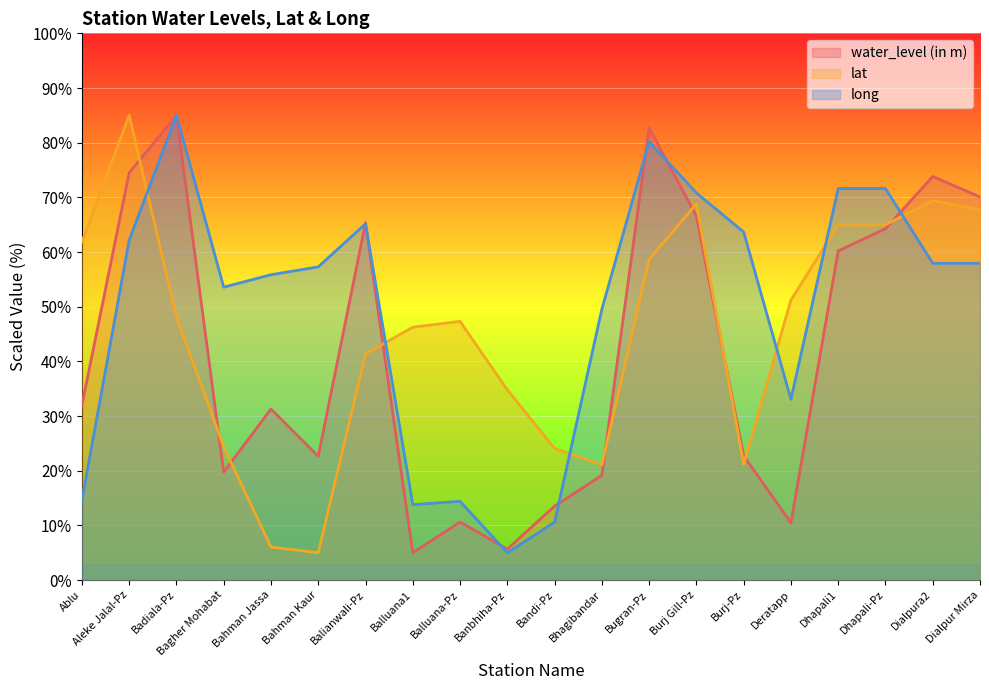

The lat series shows 41.4 at Balianwali-Pz. True or false?

True